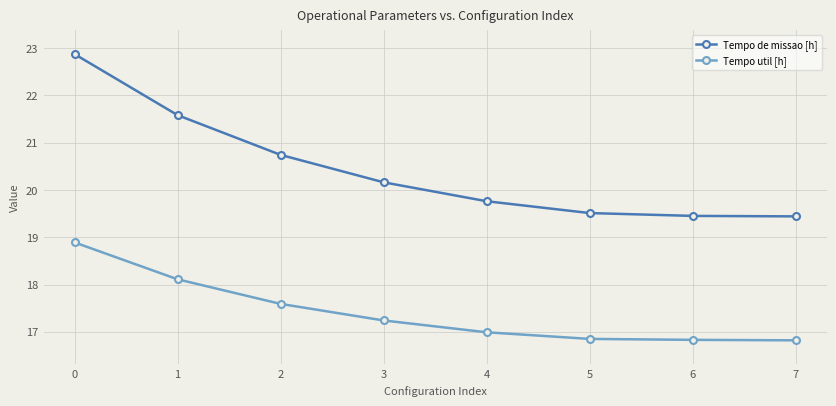

What is the difference between the maximum and minimum values in the Tempo de missao [h] series?

3.4